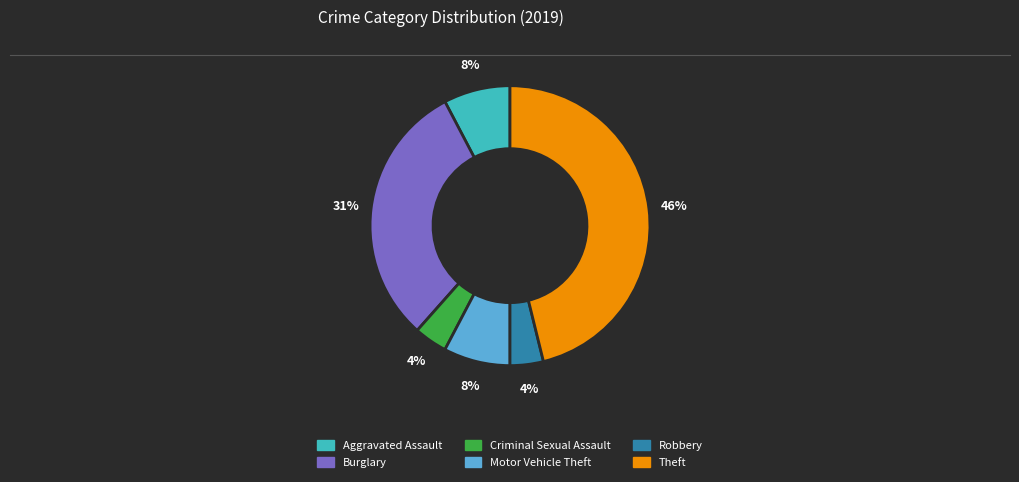

How many segments does this pie chart have?

6